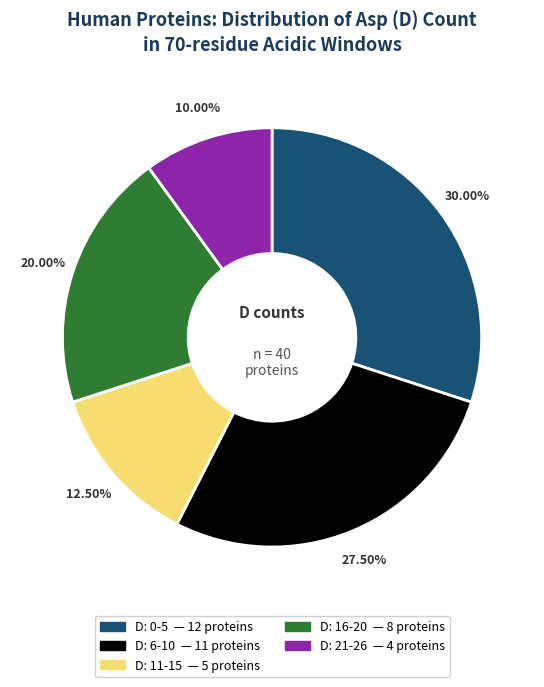

Does any single category account for the majority?

No